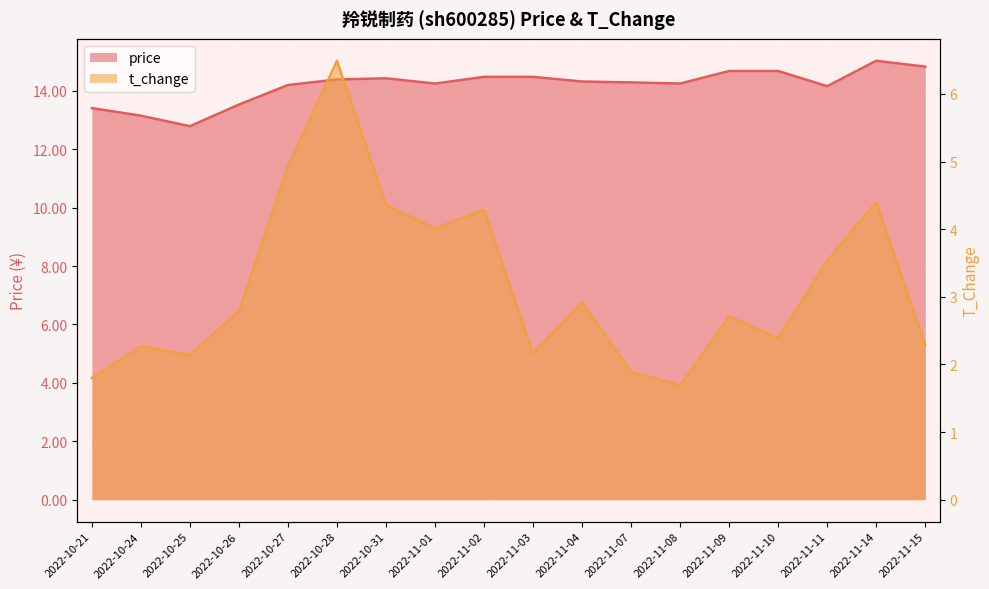

What are all the series names shown in the legend?

price, t_change